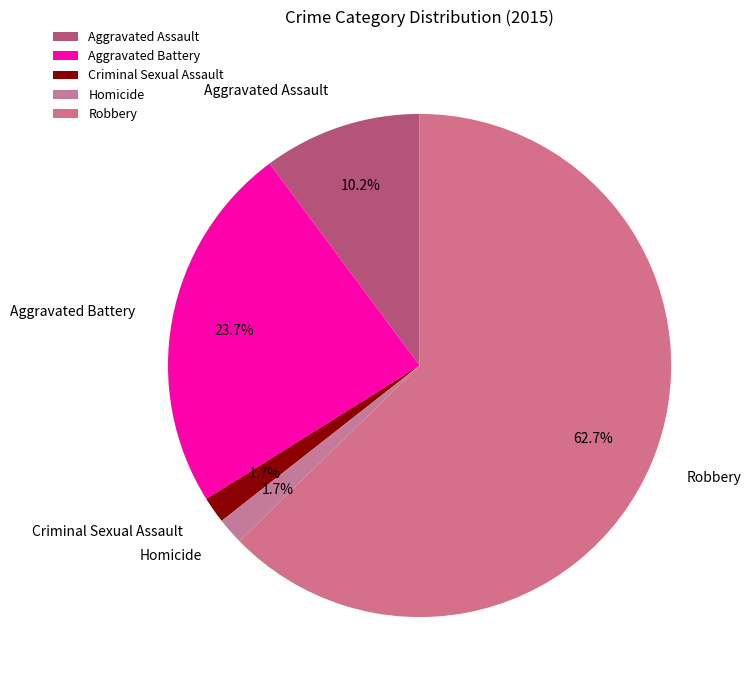

To the nearest percent, what is the average slice percentage?

20%